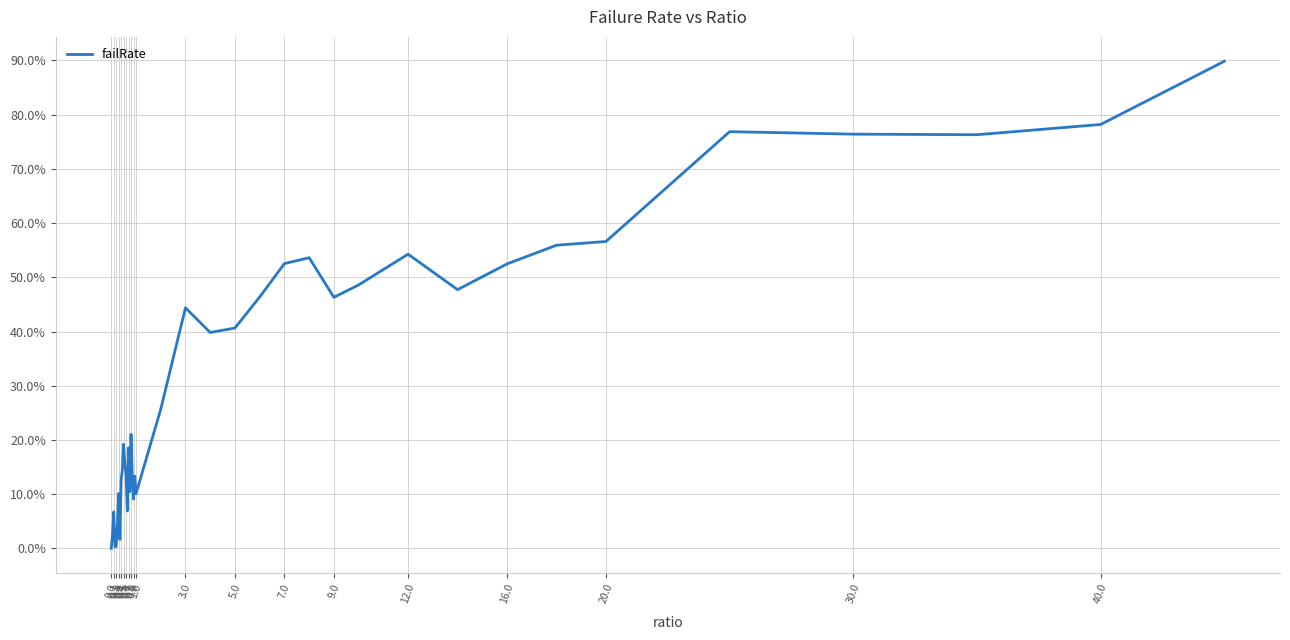

Is this an area chart (filled region under the line)?

No